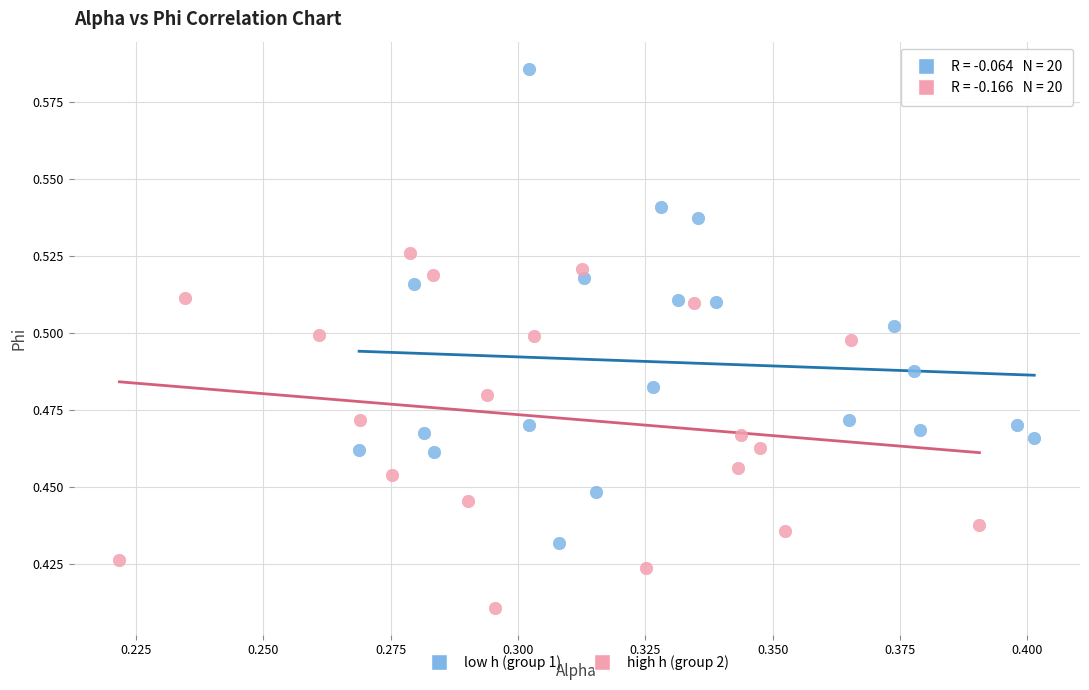

Which series reaches the maximum Y coordinate?

low h (group 1)